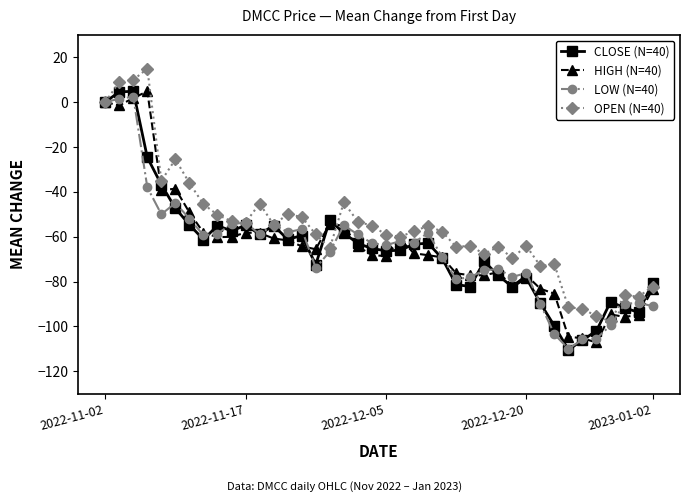

Which series has the largest total across all categories?

OPEN (N=40)